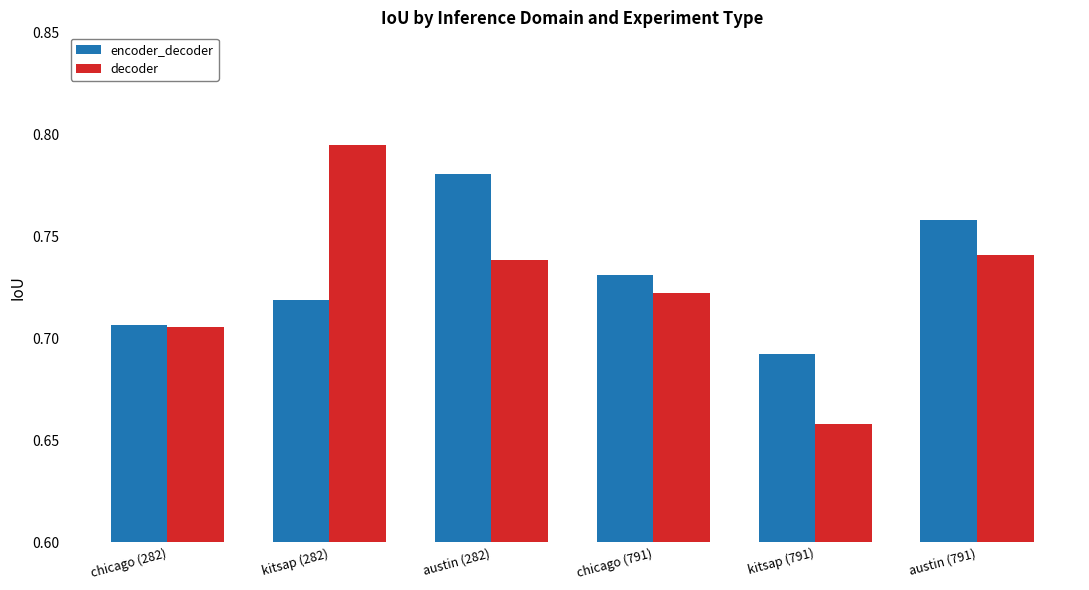

How many bars are there in each group?

2